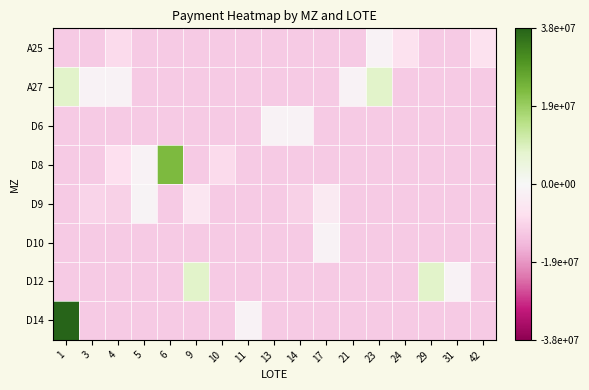

At 13, list the series in order from smallest to largest.

A25, A27, D8, D9, D10, D12, D14, D6